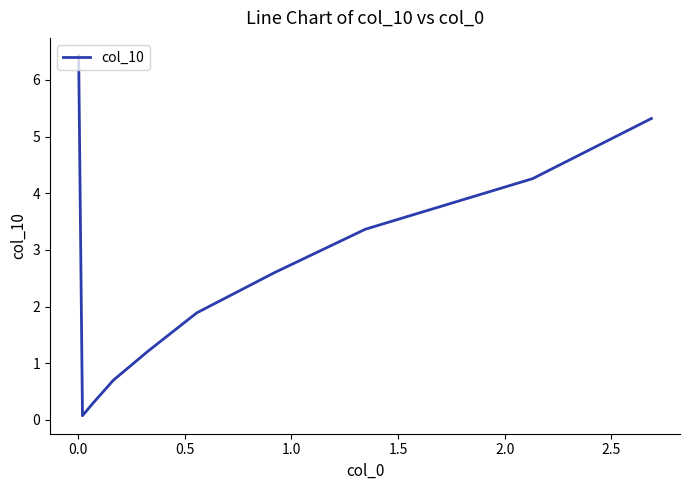

What is the greatest value displayed?

6.4